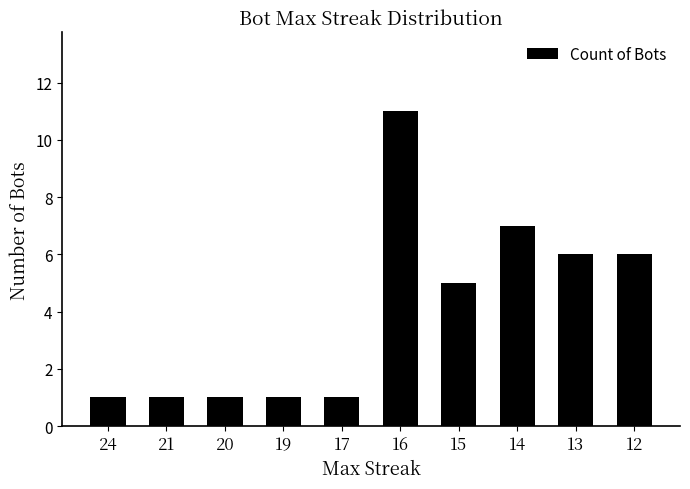

Reading left to right, what are all the values shown in this chart?

1	1	1	1	1	11	5	7	6	6